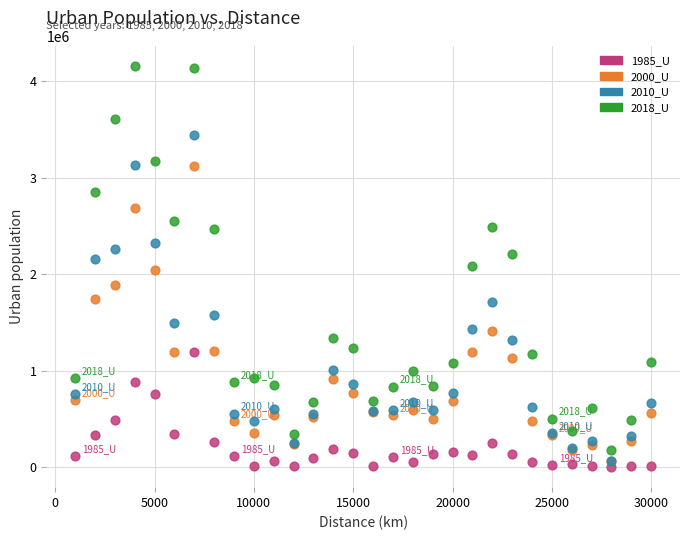

What are all the series names shown in the legend?

1985_U, 2000_U, 2010_U, 2018_U